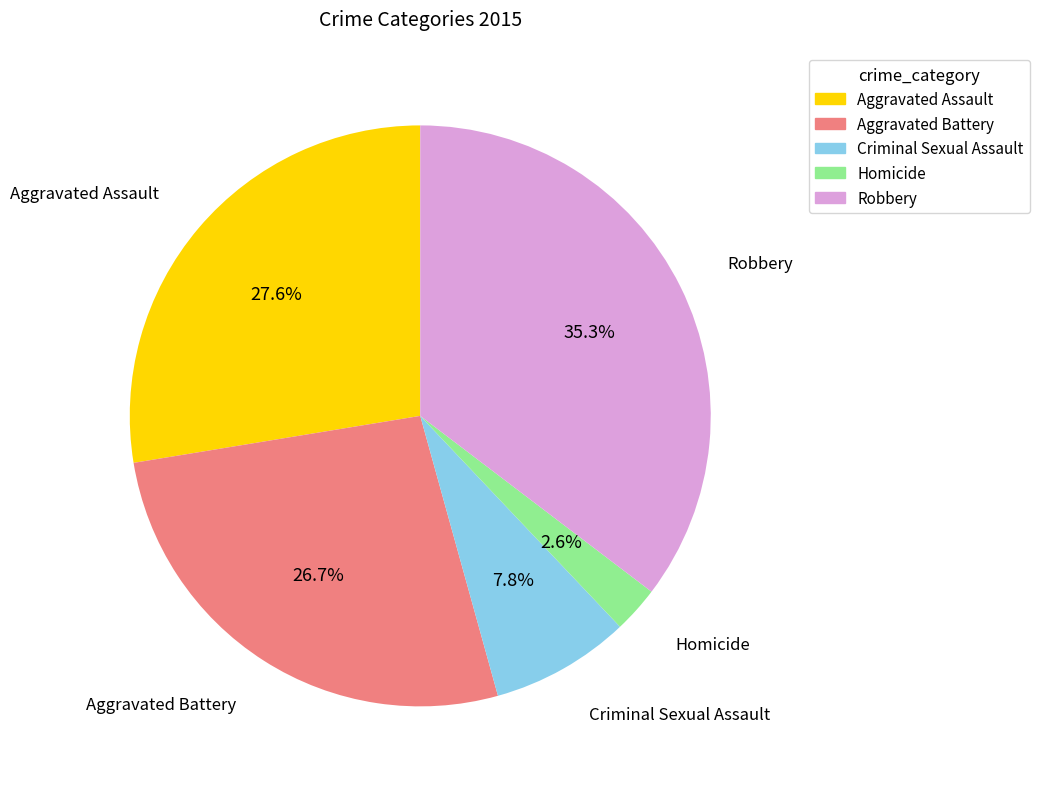

True or false: Aggravated Assault accounts for 28% of the total.

True